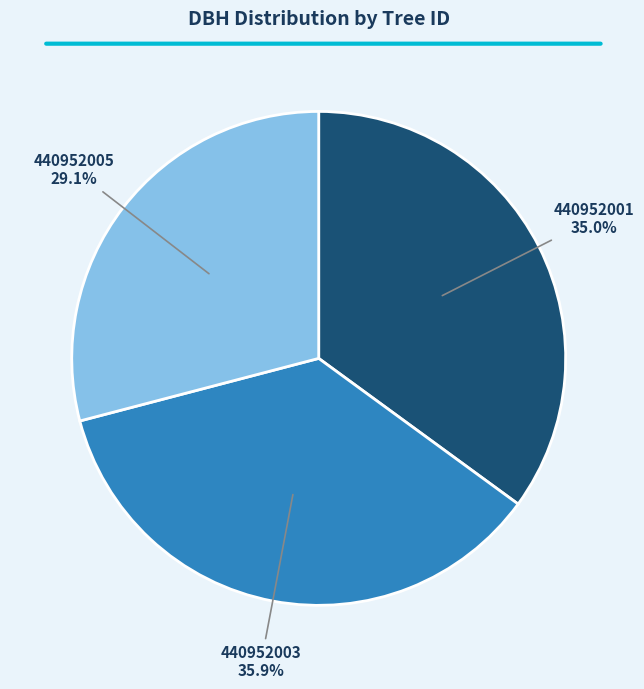

To the nearest percent, what portion does 440952001 represent?

35%